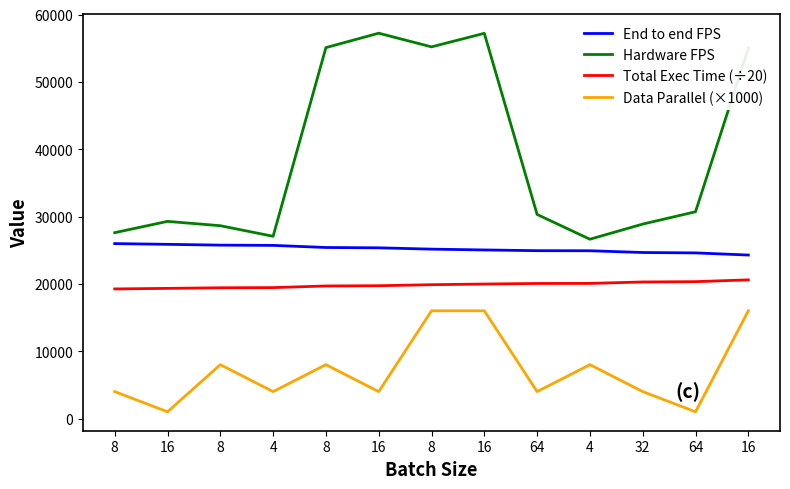

True or false: Total Exec Time (÷20) and Hardware FPS cross at least once.

False